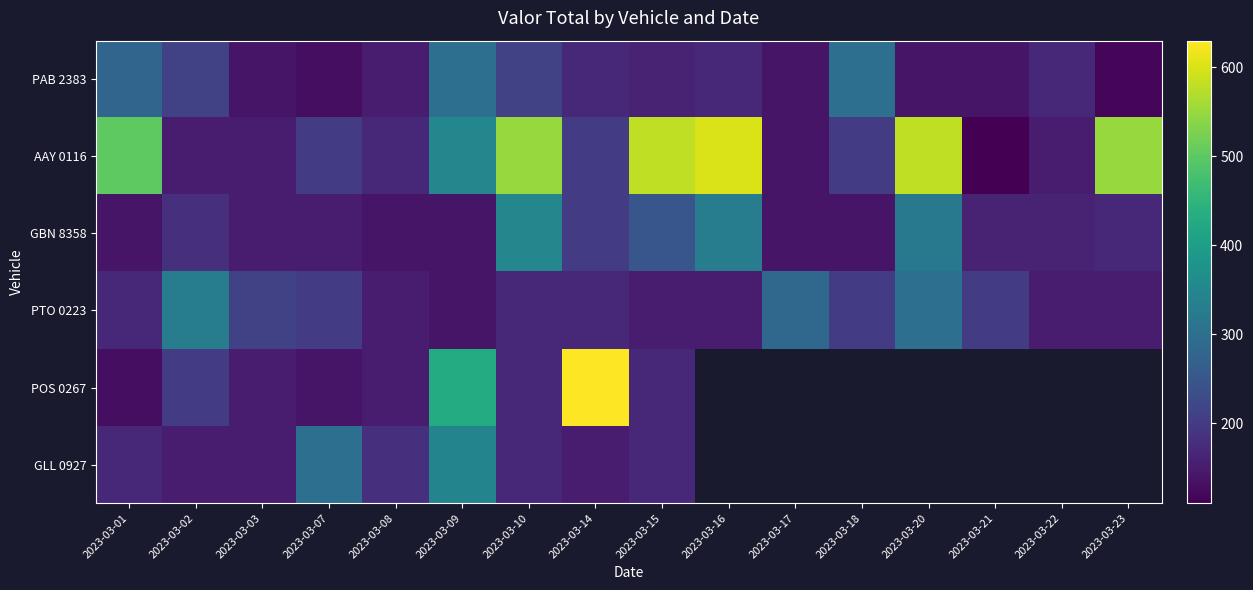

What is the smallest value displayed?

110.0